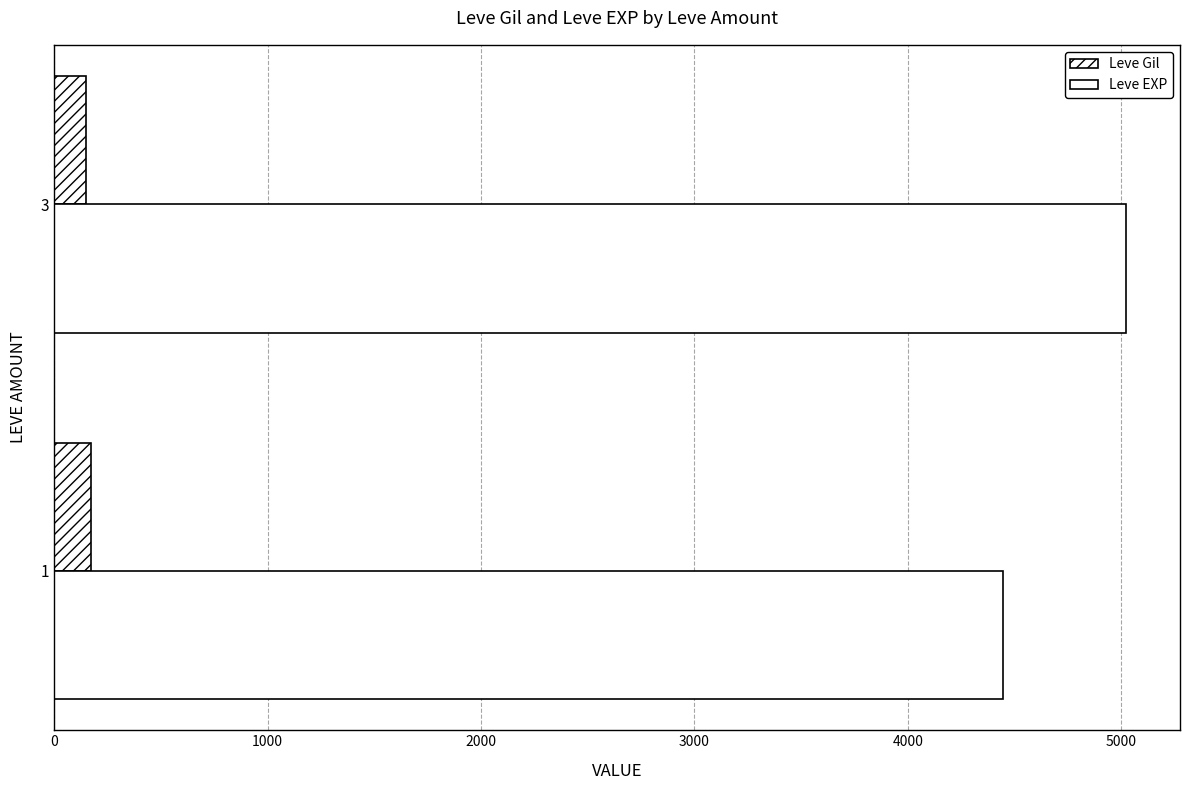

Reading left to right, transcribe all the data shown in this chart.

Leve Gil: 170.6	147.0
Leve EXP: 4446.4	5025.0